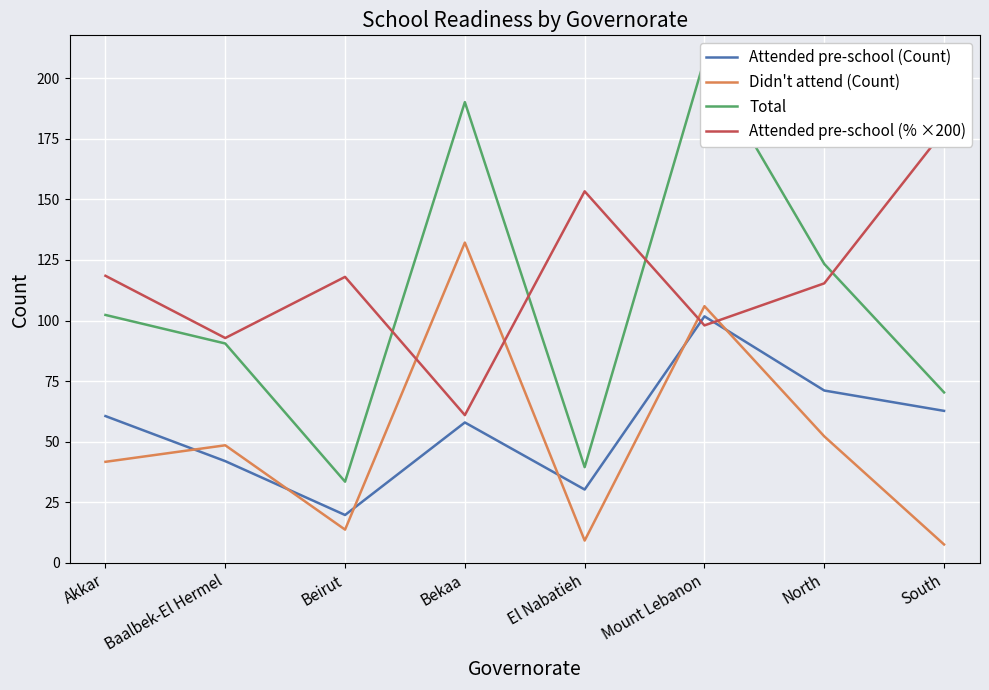

At which category is the sum across all series the highest?

Mount Lebanon